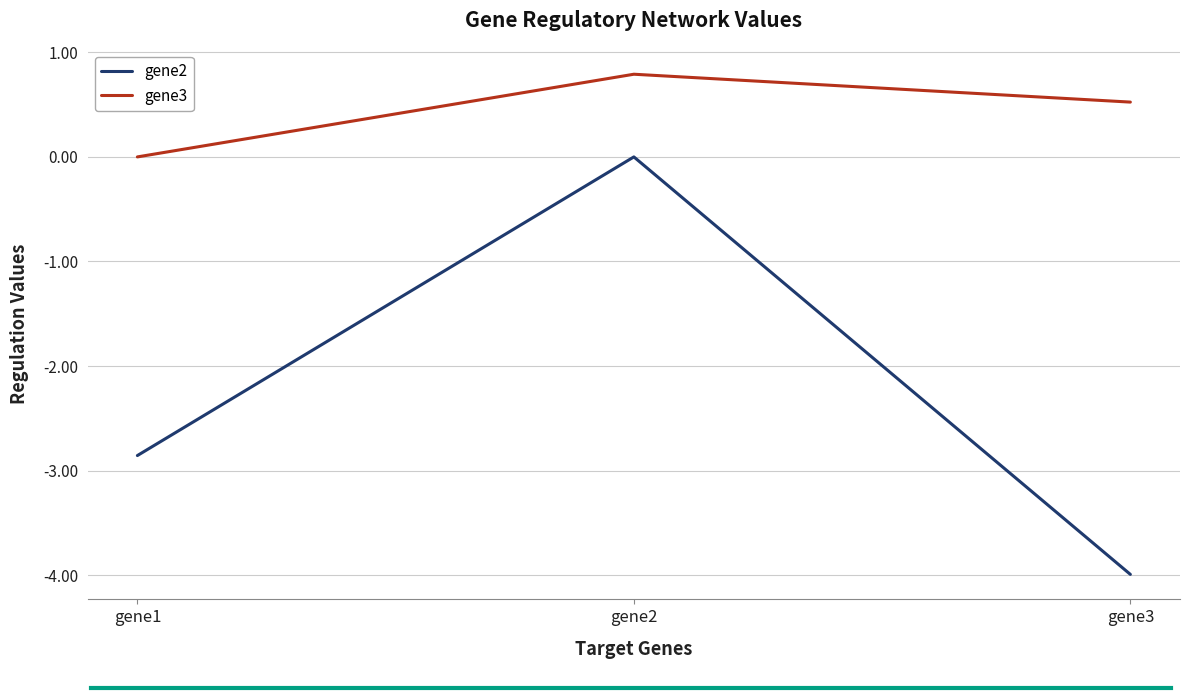

Is it true that gene3 equals 0.9 at gene3?

False